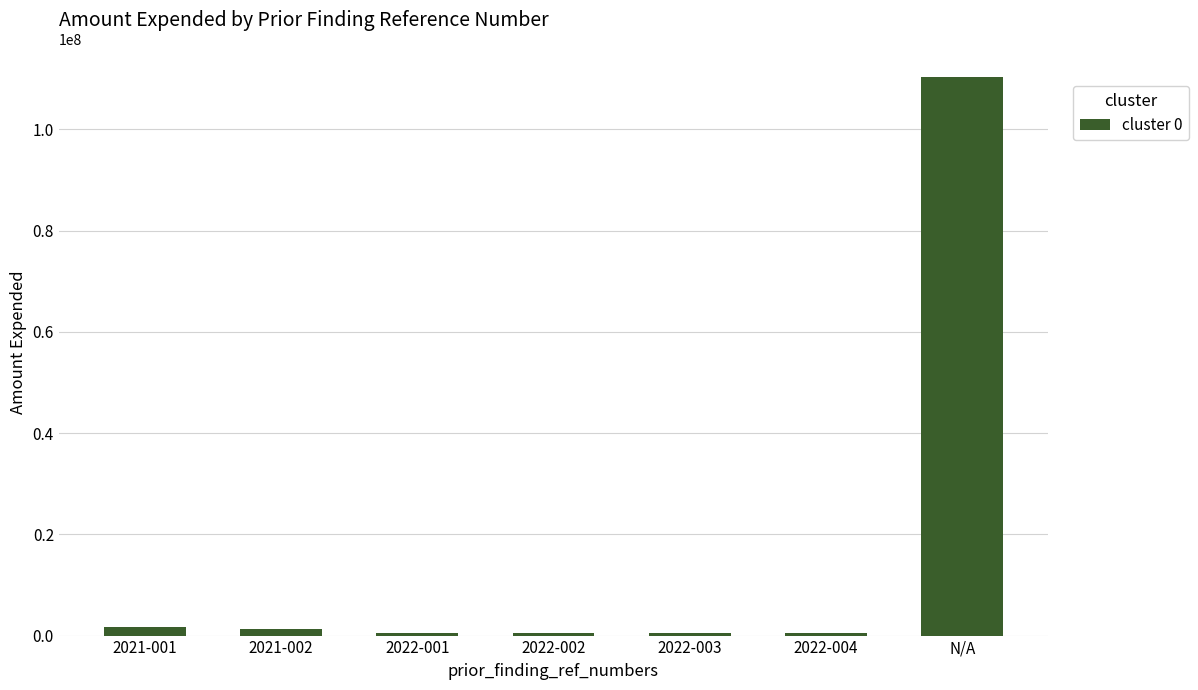

What is the maximum value shown in the chart?

110257264